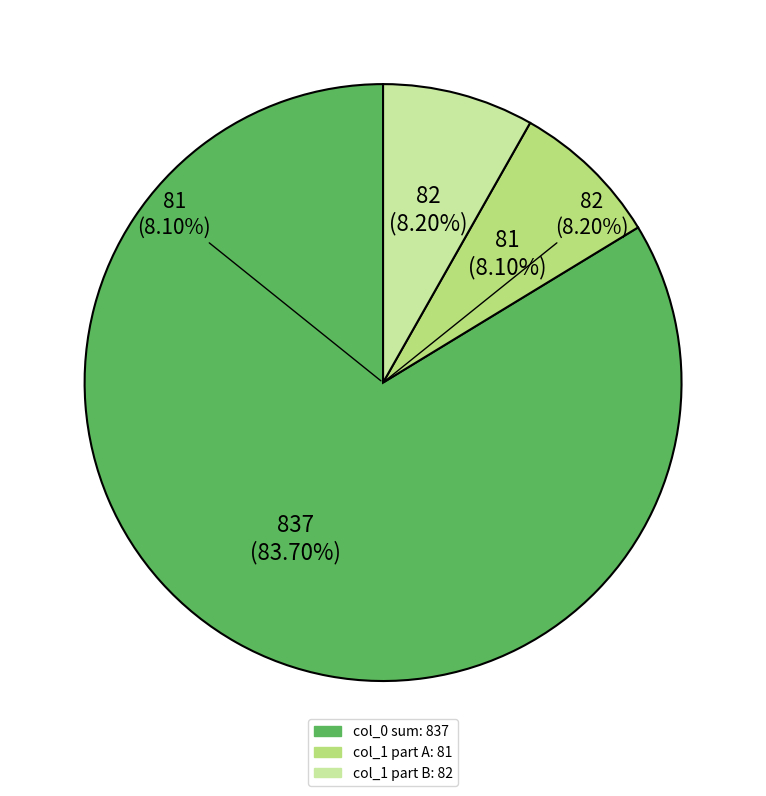

The 83 slice represents 16% of the pie. True or false?

False